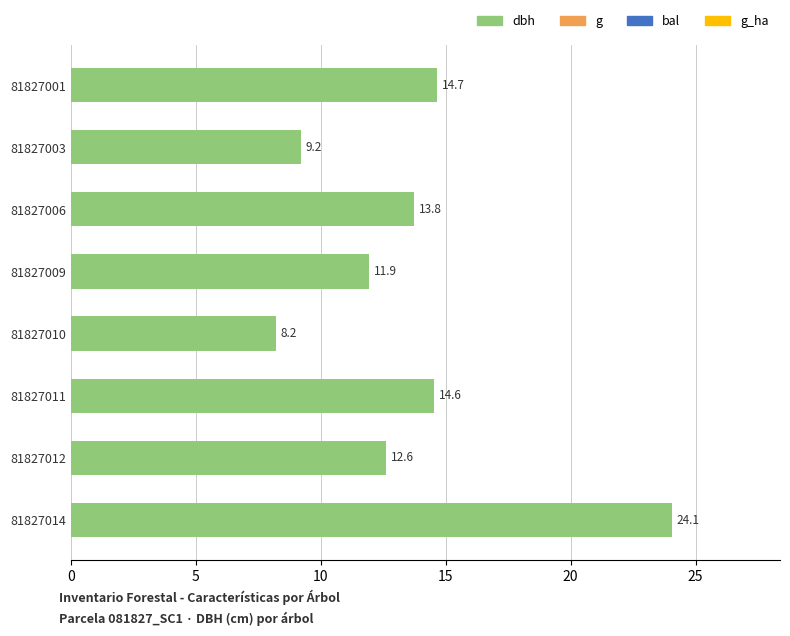

What is the average value?

13.6